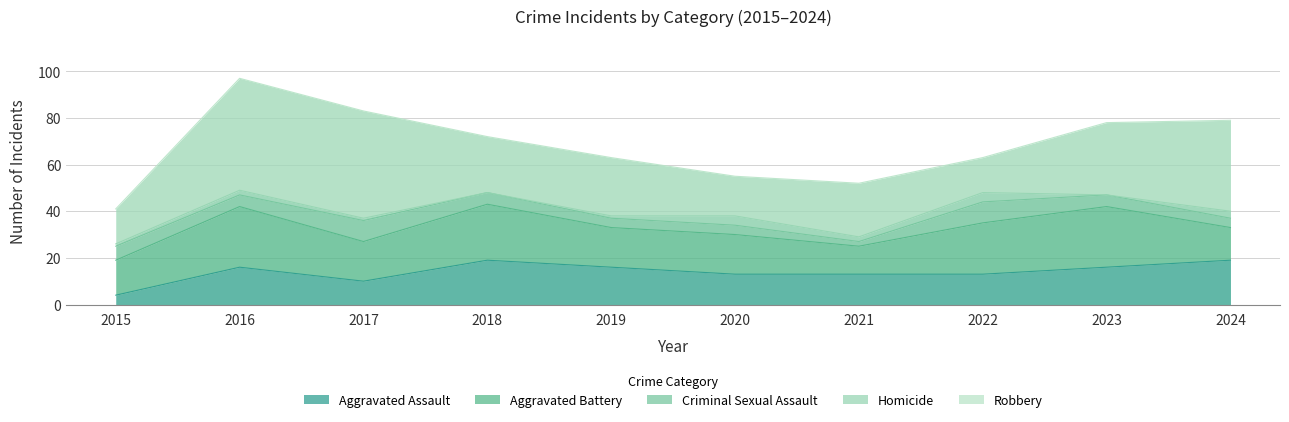

Which category has the highest value in the Robbery series?

2016